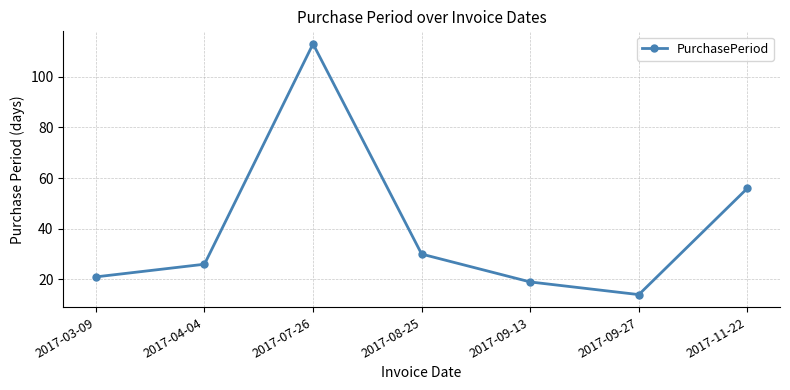

How many lines are shown in the chart?

1